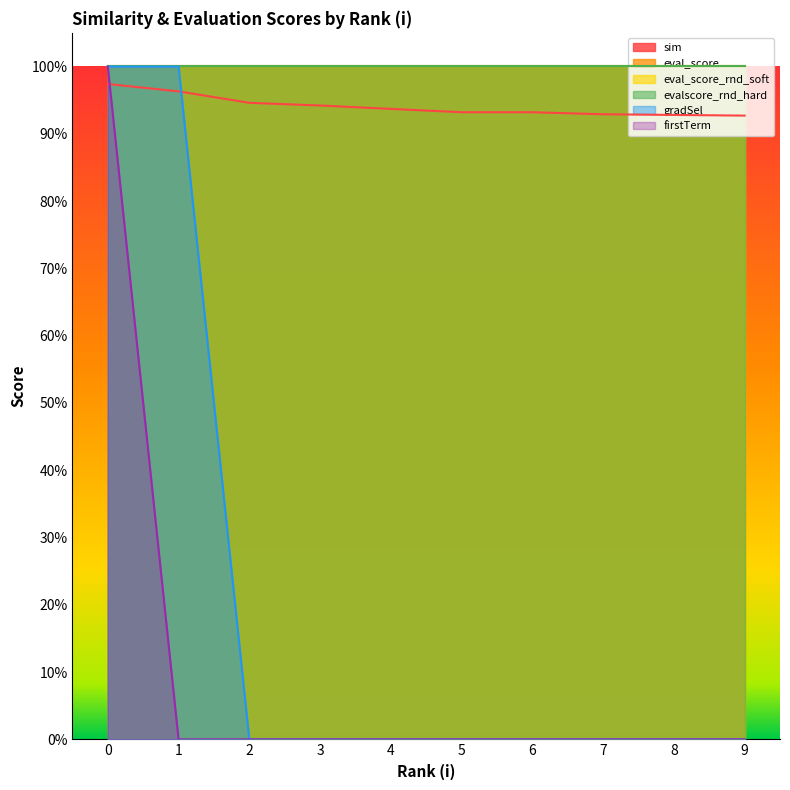

At which label is firstTerm closest to 0?

1